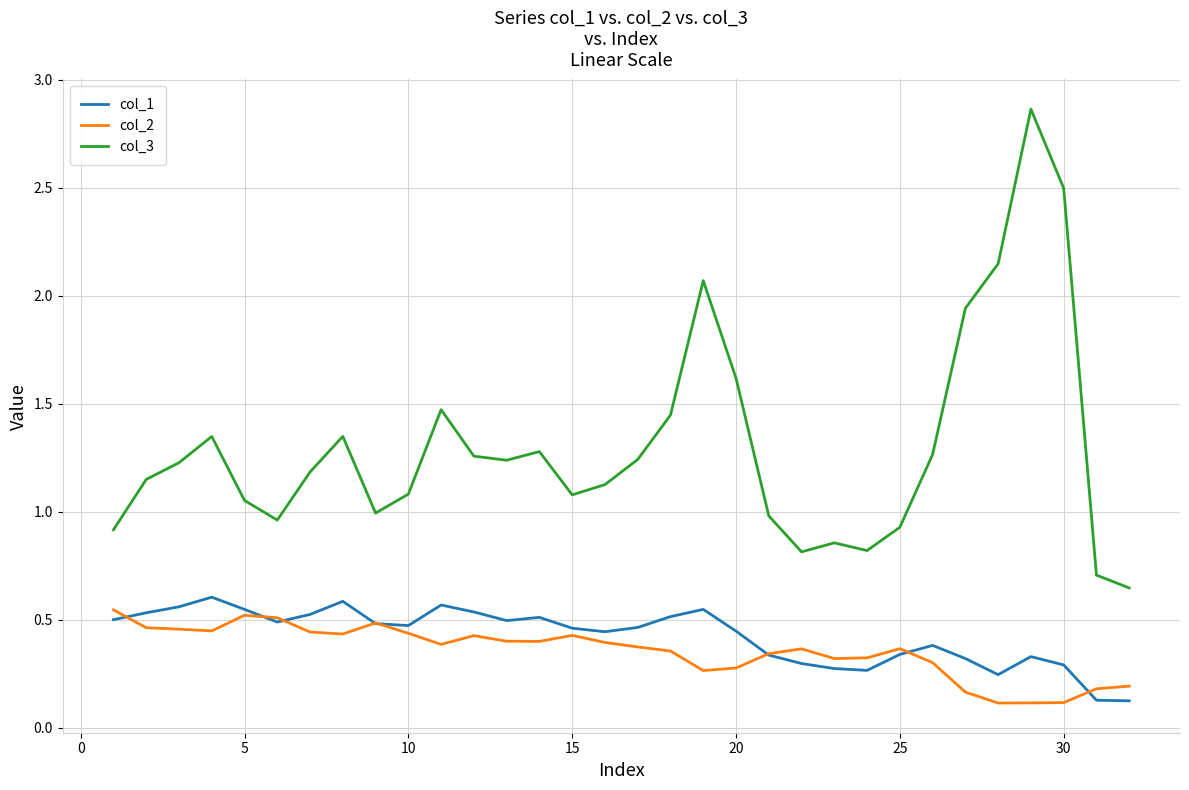

Which series has the largest total across all categories?

col_3